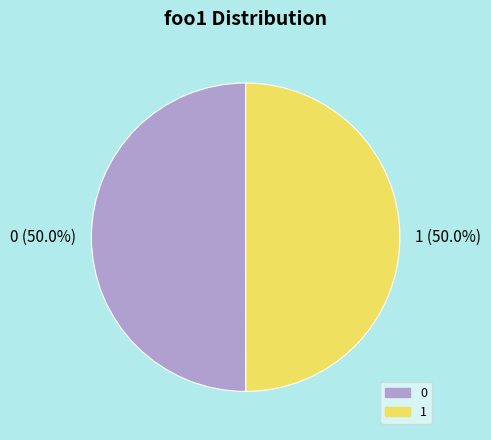

Count the number of slices in the pie.

2